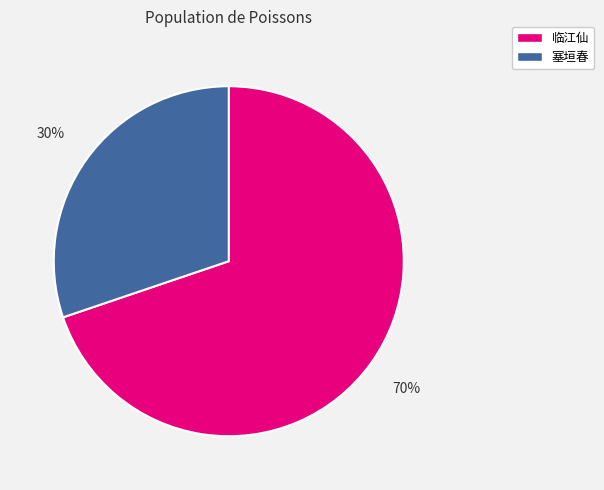

To the nearest percent, what is the average slice percentage?

50%